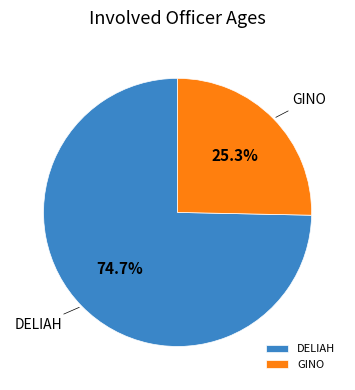

What is the ratio of the value at GINO to the value at DELIAH?

0.3